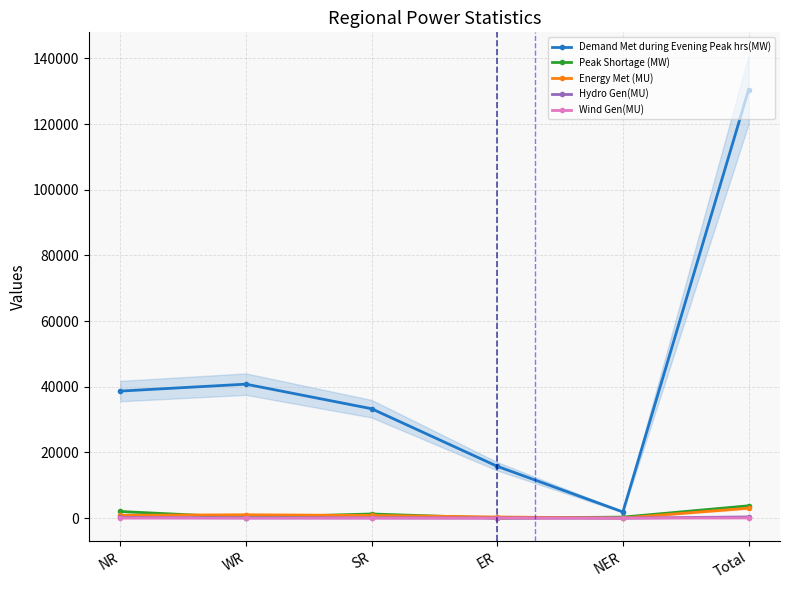

What is the difference between the maximum and minimum values in the Hydro Gen(MU) series?

352